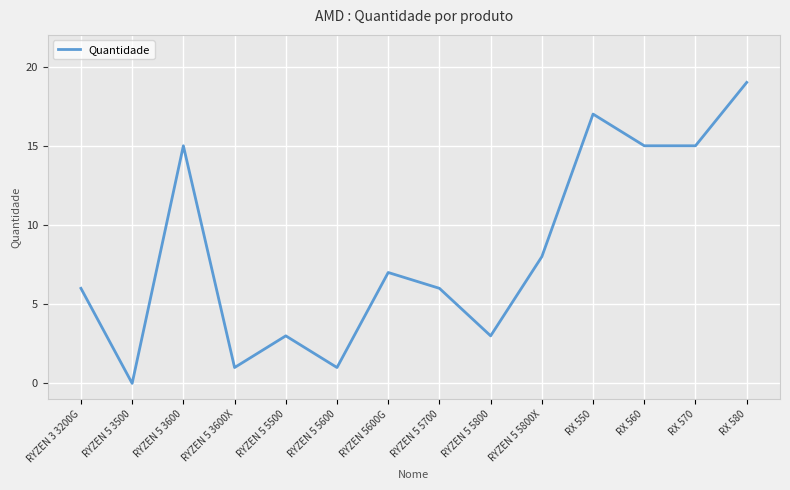

Does the chart have visible grid lines?

Yes